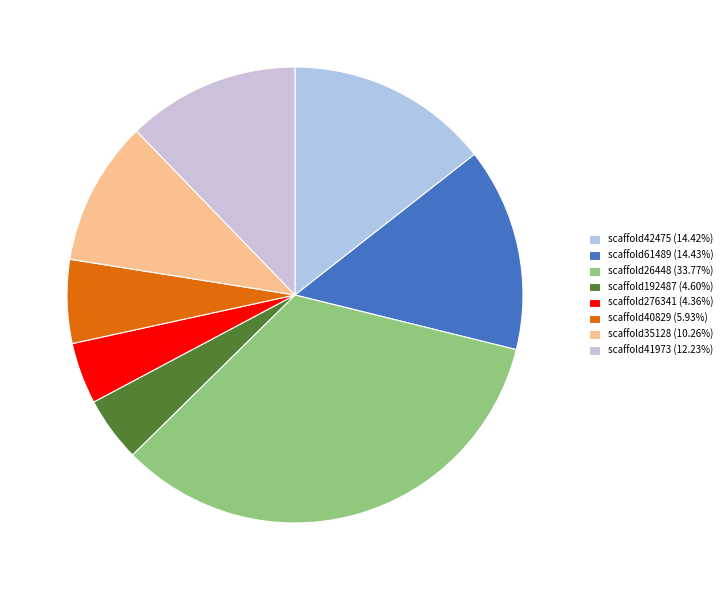

To the nearest percent, what is the difference between the largest and smallest slice percentages?

29%